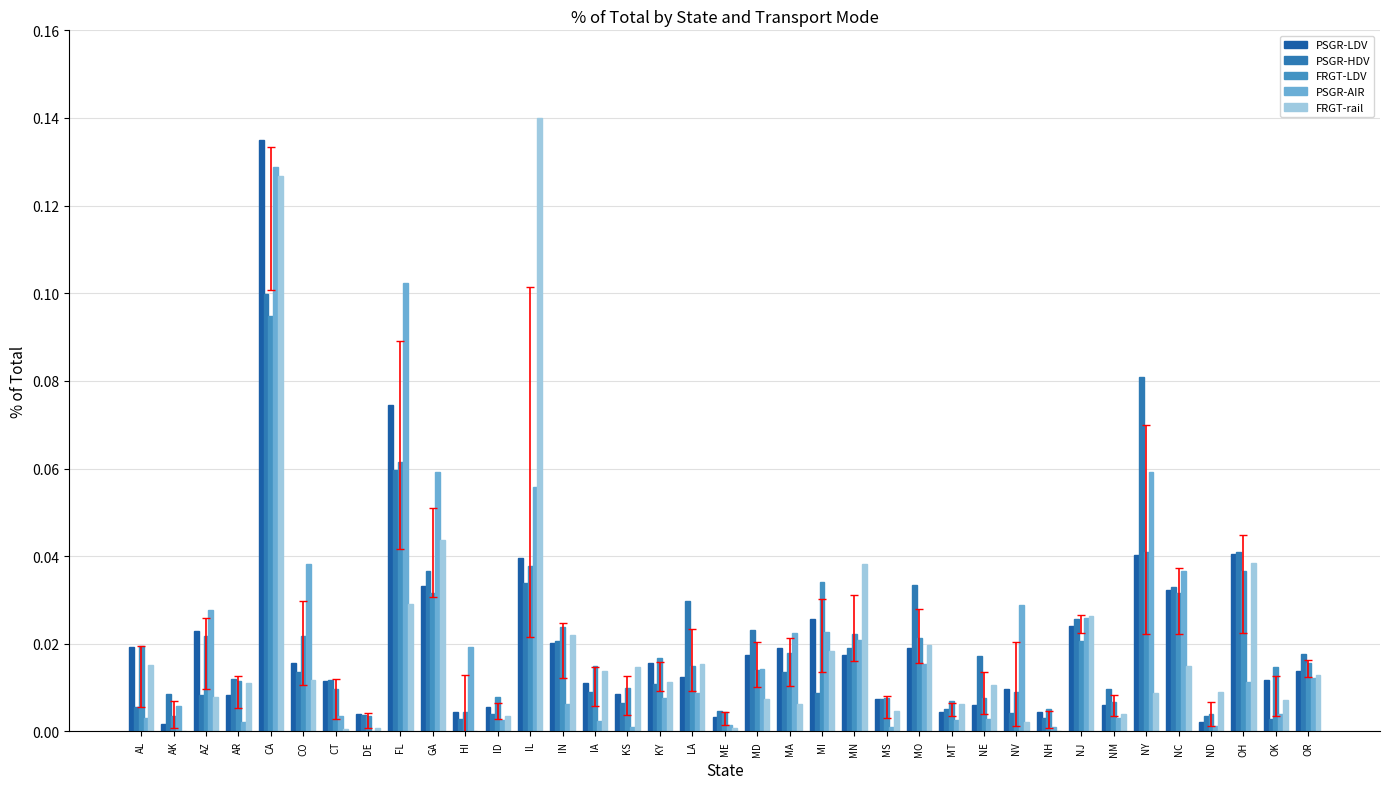

Is it true that FRGT-rail equals 0.0 at LA?

True